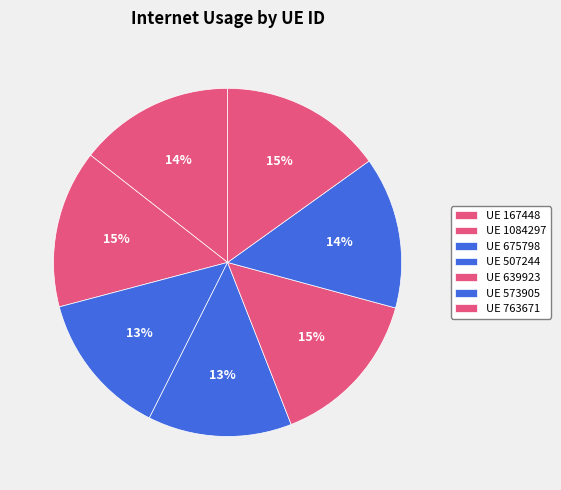

Is there any slice that represents more than half of the pie?

No